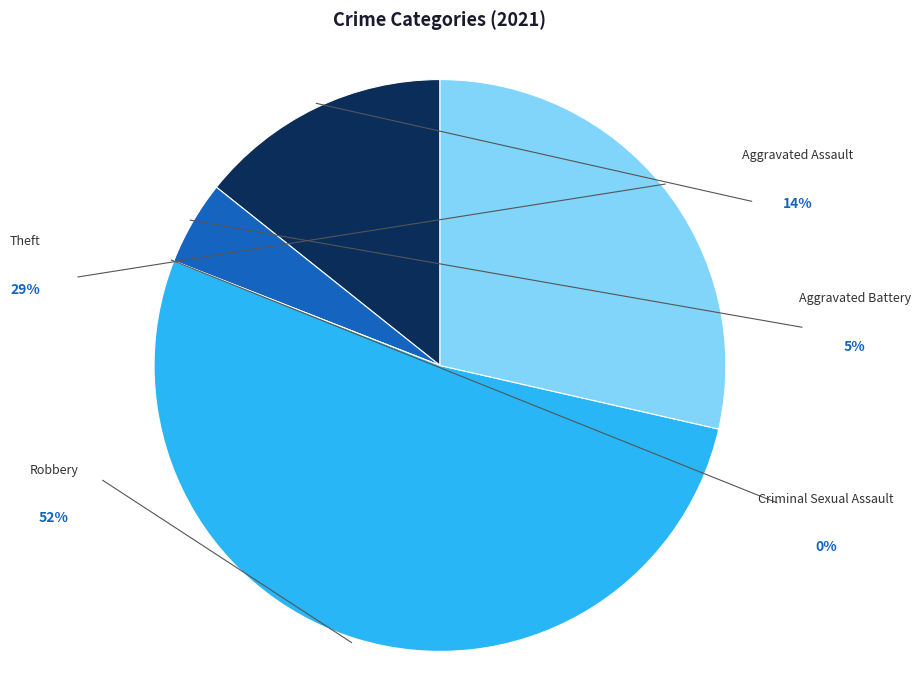

Does Criminal Sexual Assault represent more than half of the total?

No